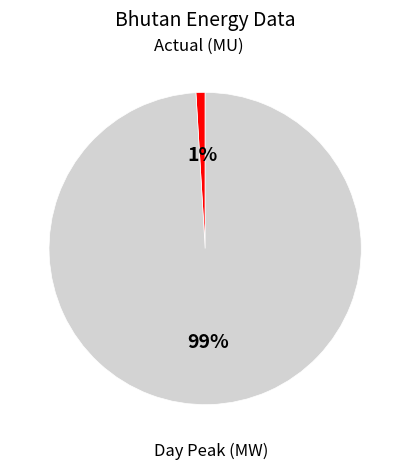

Is there any slice that represents more than half of the pie?

Yes